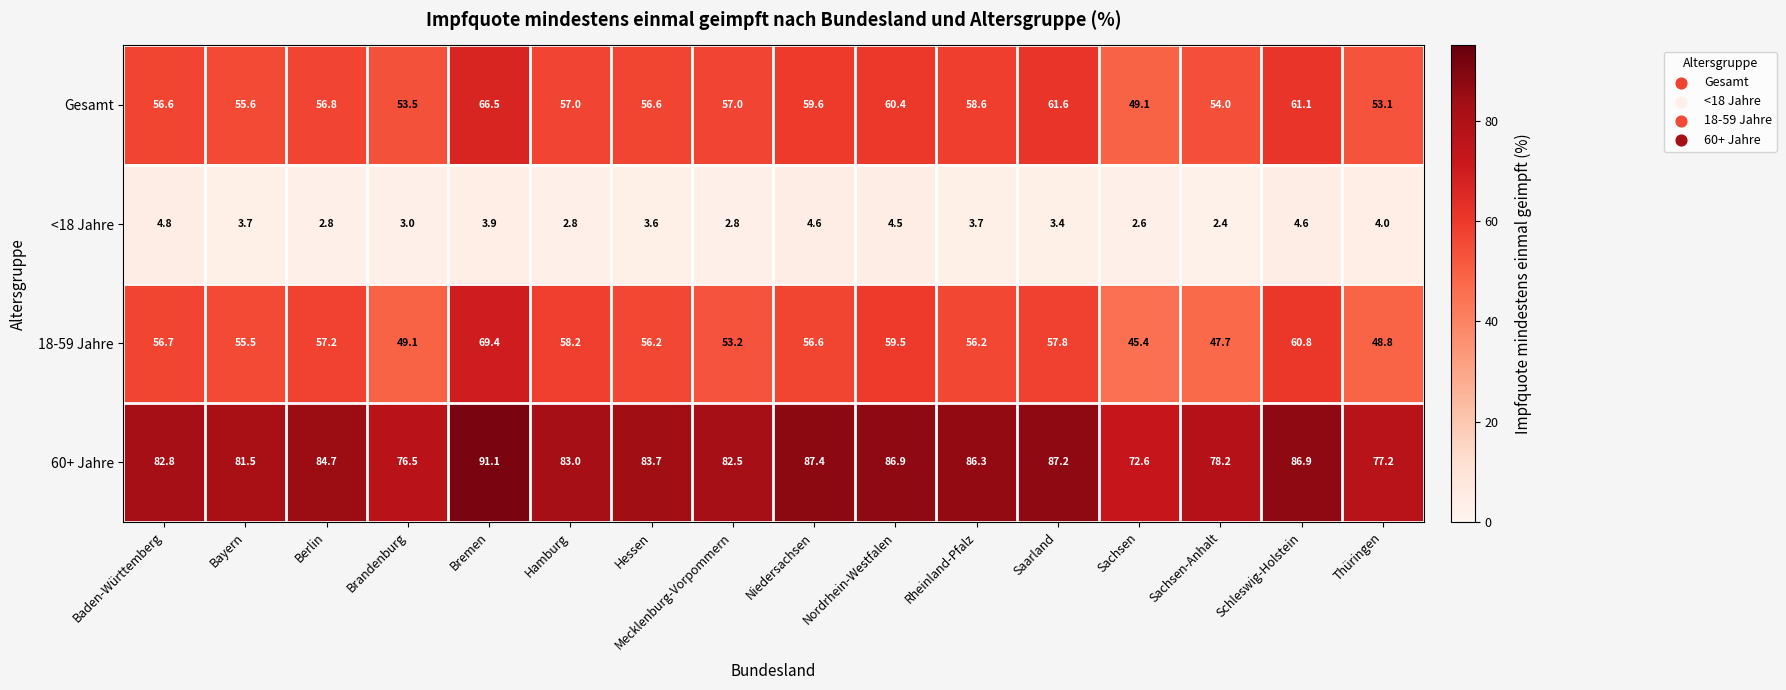

Which series has the widest spread of values?

18-59 Jahre